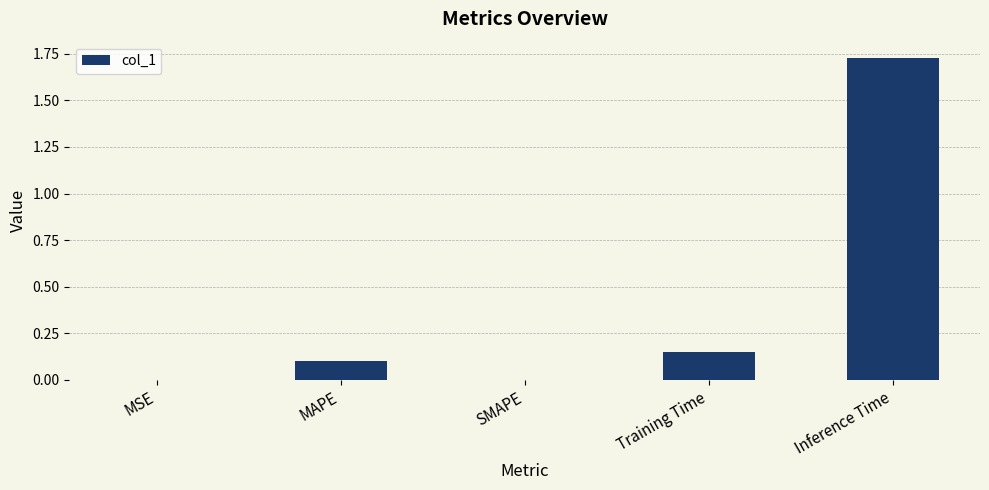

How many series are shown in this chart?

1